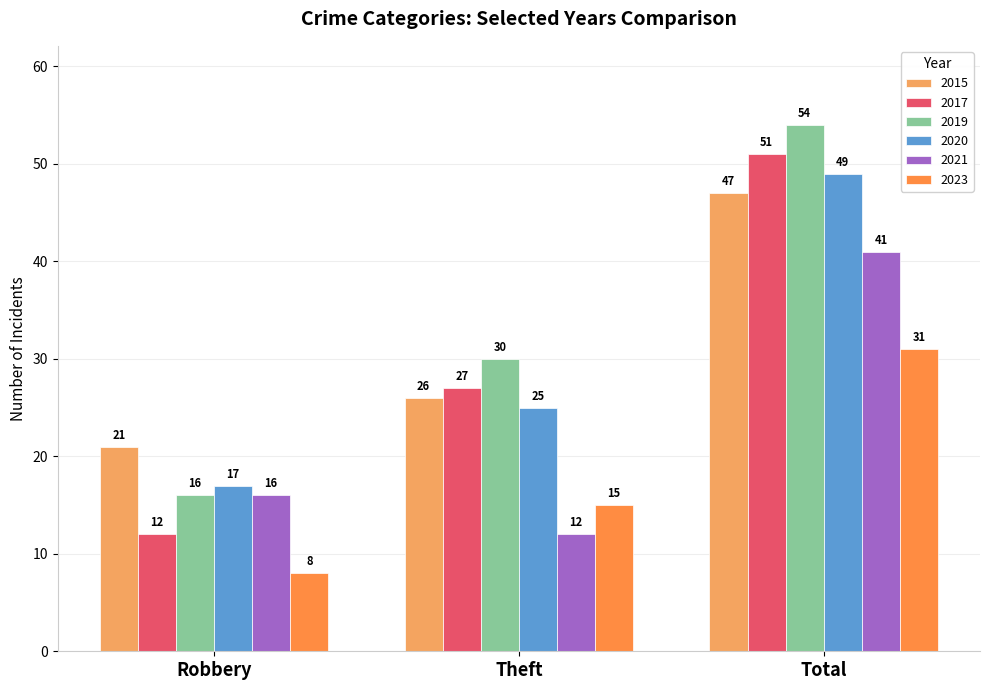

What value does the 2023 series have at Theft, to the nearest 5?

15